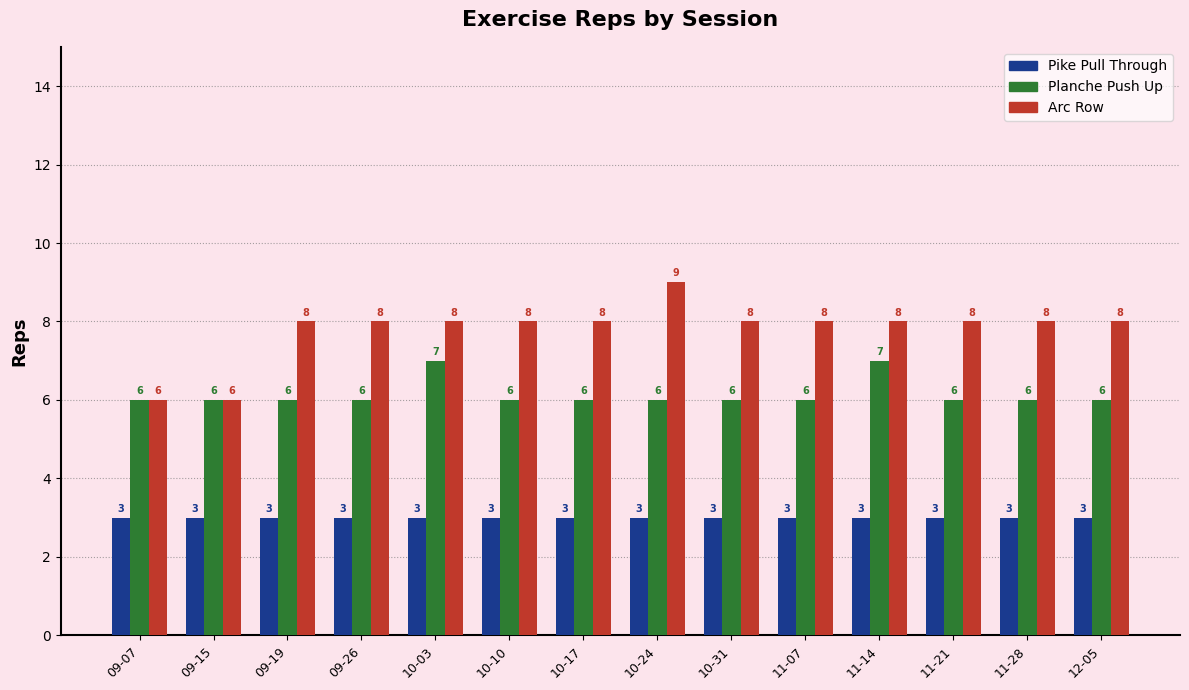

What is the lowest value of the Arc Row series?

6